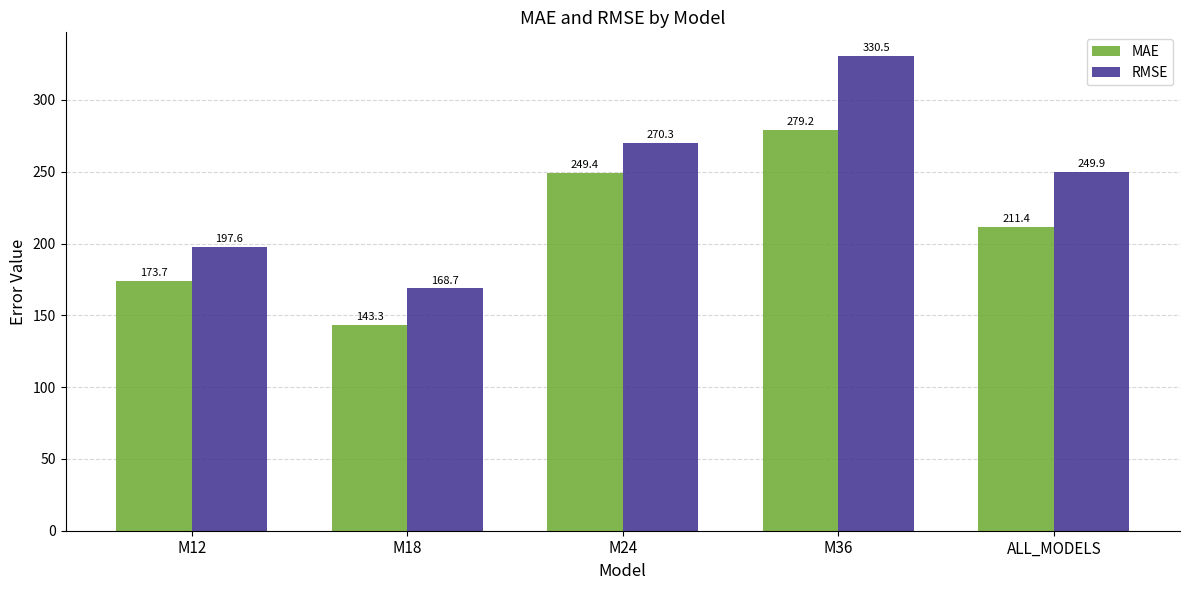

Reading left to right, transcribe all the data shown in this chart.

MAE: M12=173.7	M18=143.3	M24=249.4	M36=279.2	ALL_MODELS=211.4
RMSE: M12=197.6	M18=168.7	M24=270.3	M36=330.5	ALL_MODELS=249.9